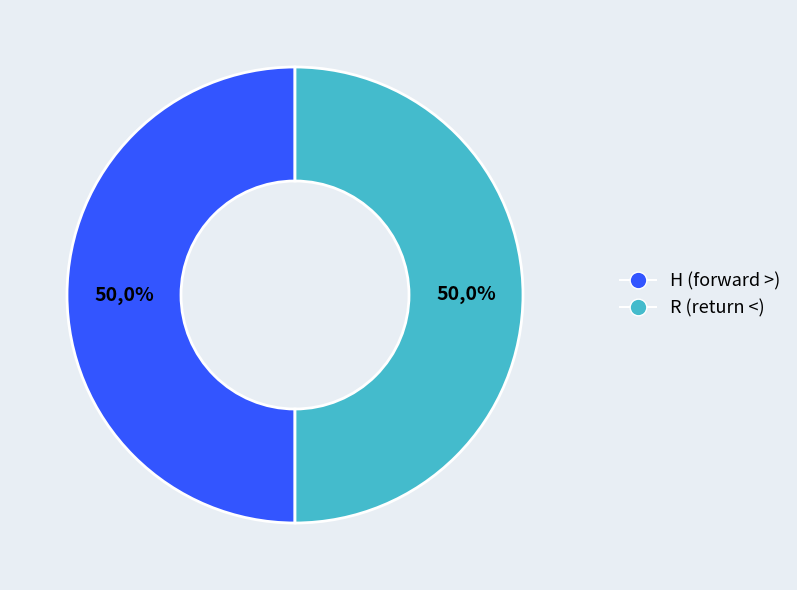

How many segments does this pie chart have?

2